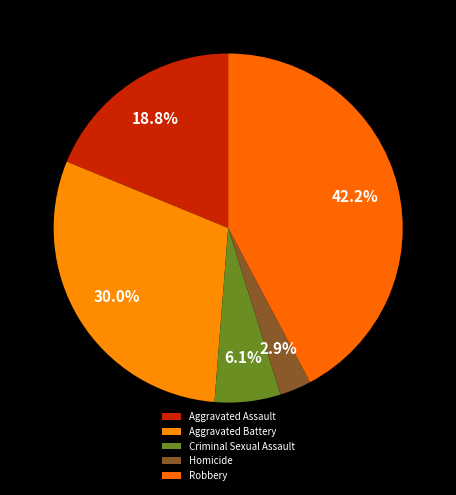

Is the sum of Criminal Sexual Assault and Robbery greater than half?

No